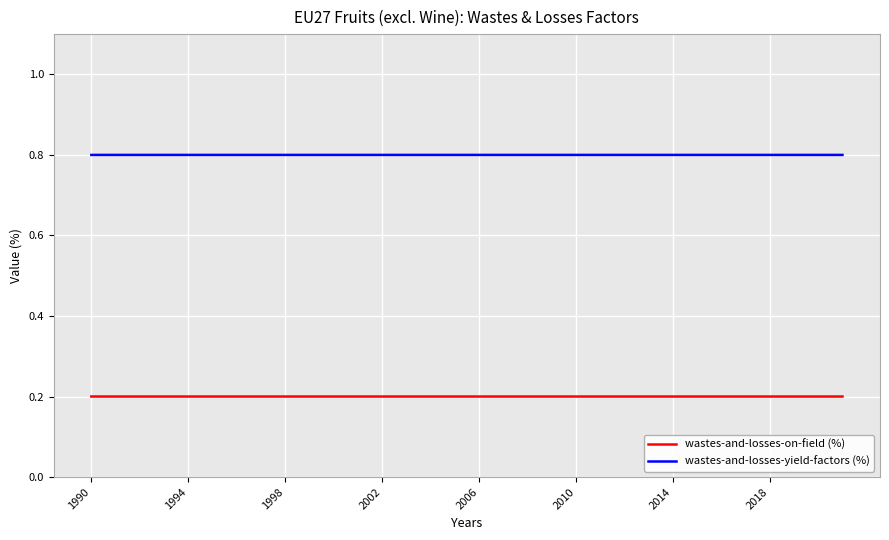

Rank the series by their maximum value, from highest to lowest.

wastes-and-losses-yield-factors (%), wastes-and-losses-on-field (%)